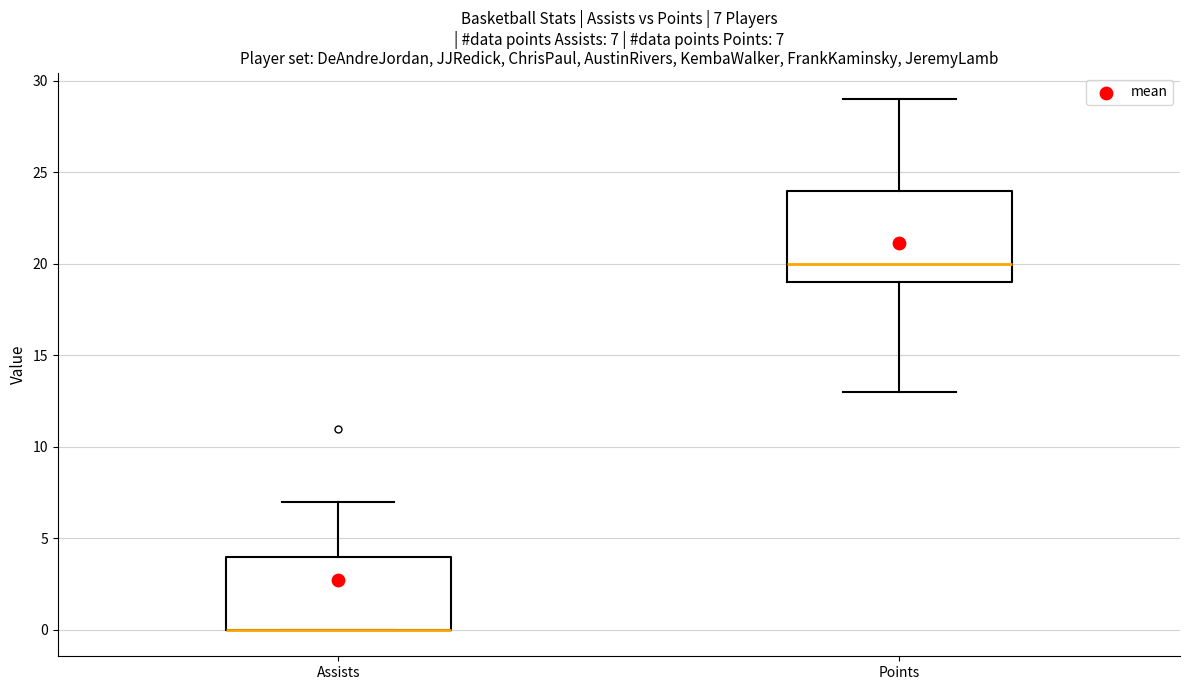

Comparing the boxes themselves (not the whiskers), which one is the tallest?

Points